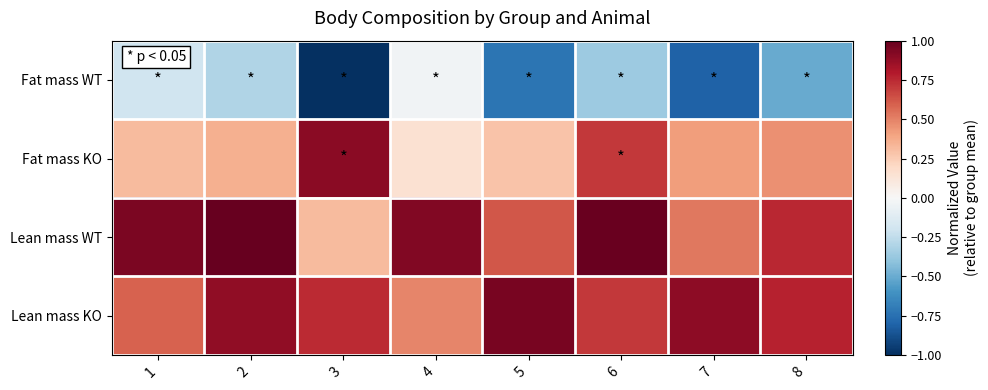

Reading left to right, what are all the values shown in this chart?

Fat mass WT: 1=-0.2	2=-0.3	3=-1.0	4=-0.0	5=-0.7	6=-0.4	7=-0.8	8=-0.5
Fat mass KO: 1=0.3	2=0.4	3=0.9	4=0.2	5=0.3	6=0.7	7=0.4	8=0.5
Lean mass WT: 1=0.9	2=1.0	3=0.3	4=0.9	5=0.6	6=1.0	7=0.5	8=0.8
Lean mass KO: 1=0.6	2=0.9	3=0.7	4=0.5	5=0.9	6=0.7	7=0.9	8=0.8